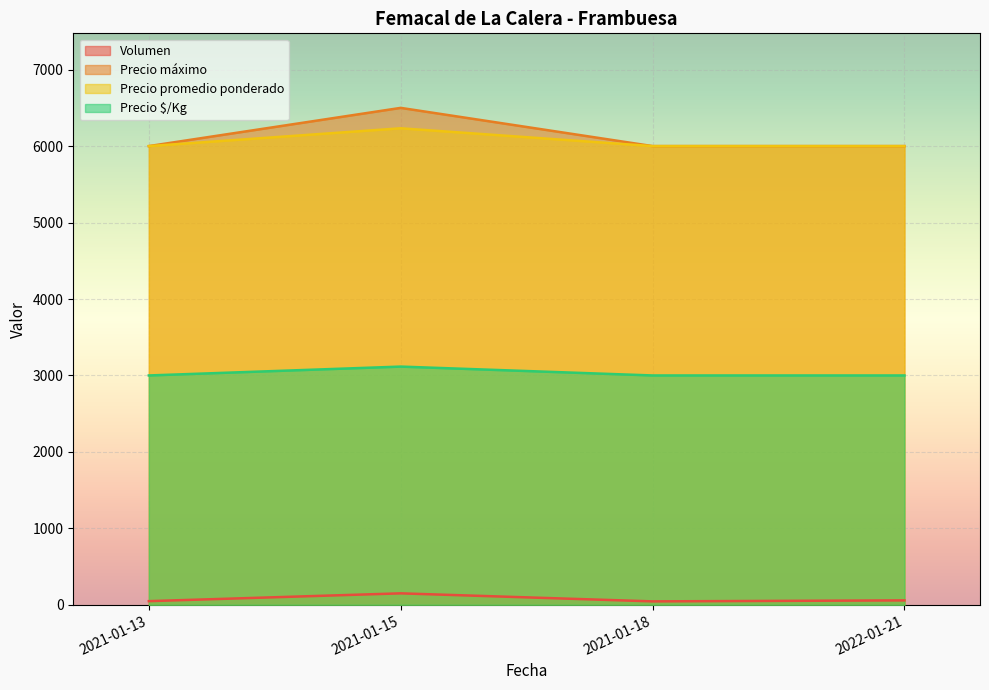

Which category has the highest value across all series?

2021-01-15